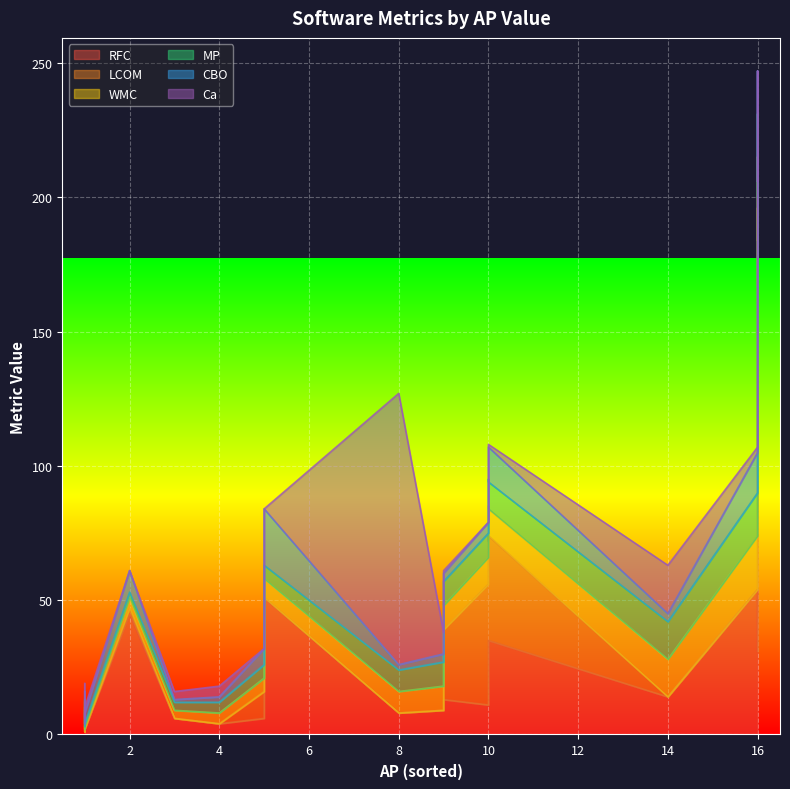

Rank the series at 16 from lowest to highest value.

Ca, CBO, MP, WMC, RFC, LCOM